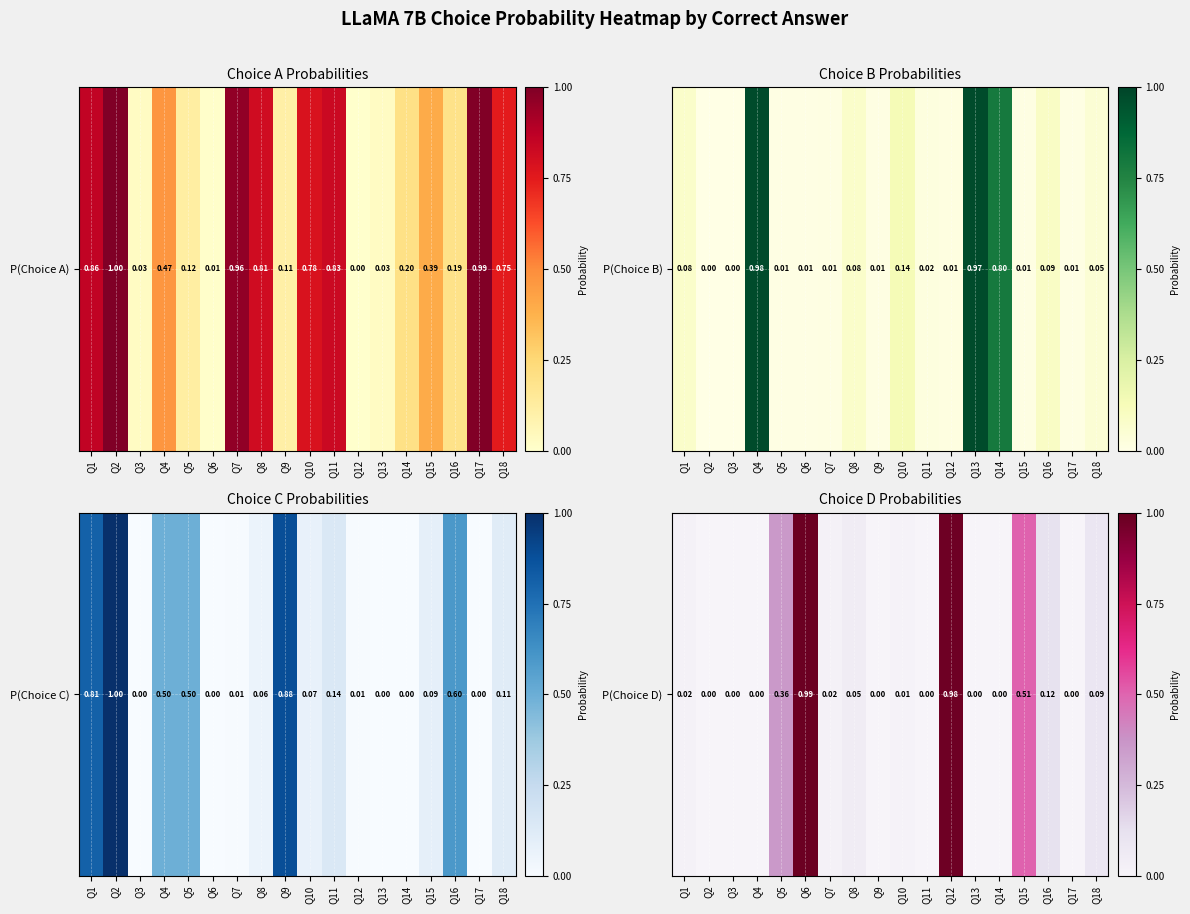

Rank the categories by value from lowest to highest.

Q2, Q17, Q14, Q13, Q9, Q3, Q4, Q11, Q10, Q1, Q7, Q8, Q18, Q16, Q5, Q15, Q12, Q6